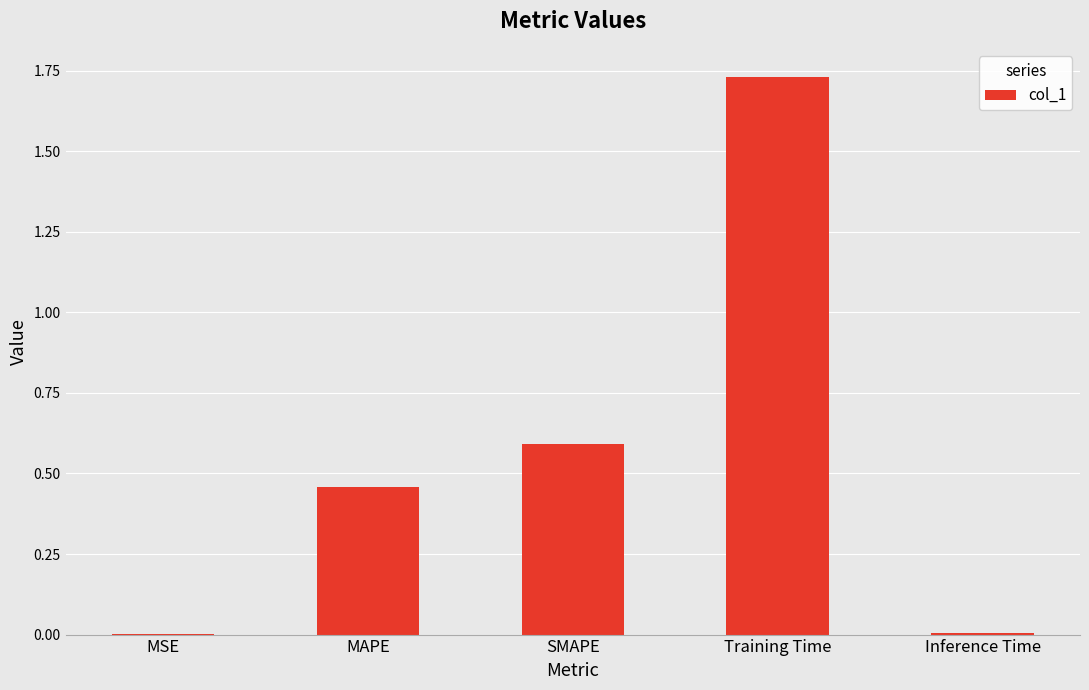

What is the change in value from MAPE to SMAPE?

+0.1